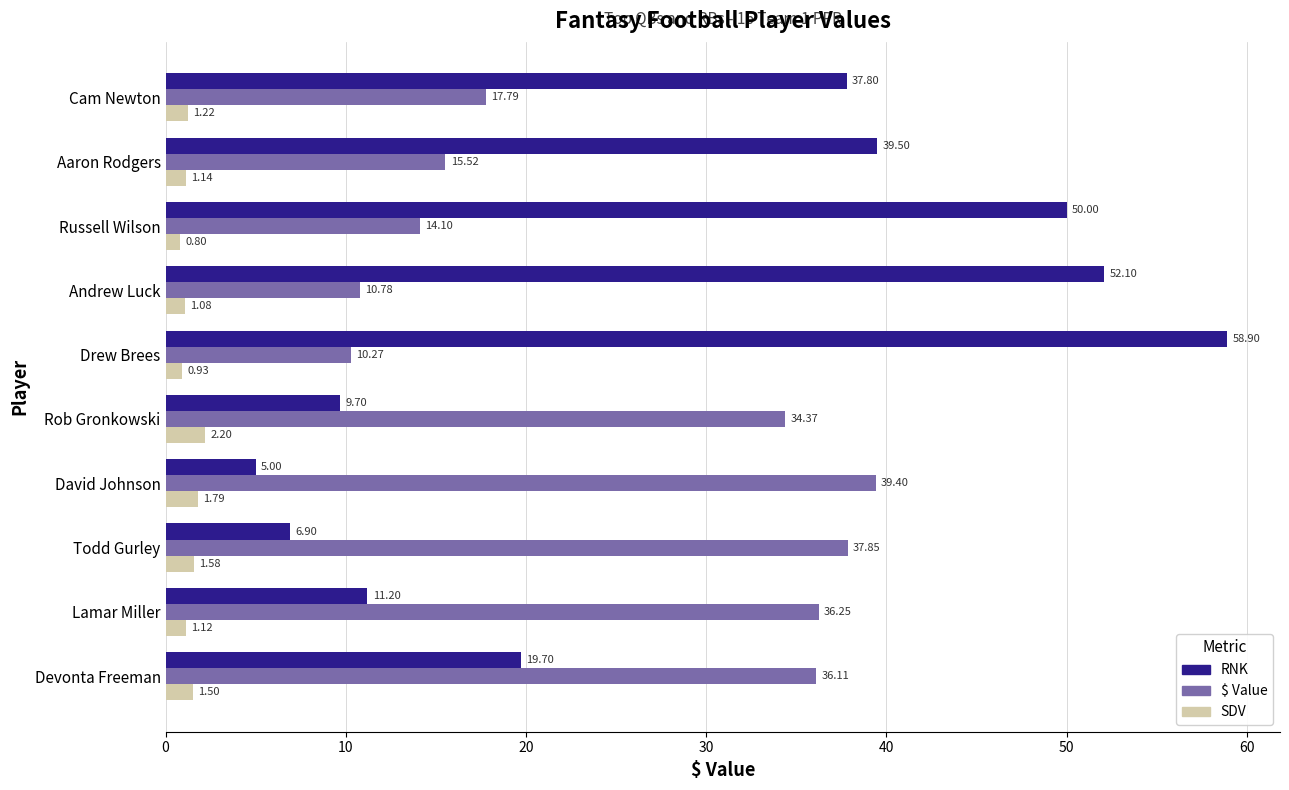

What is the average value of the $ Value series?

25.2